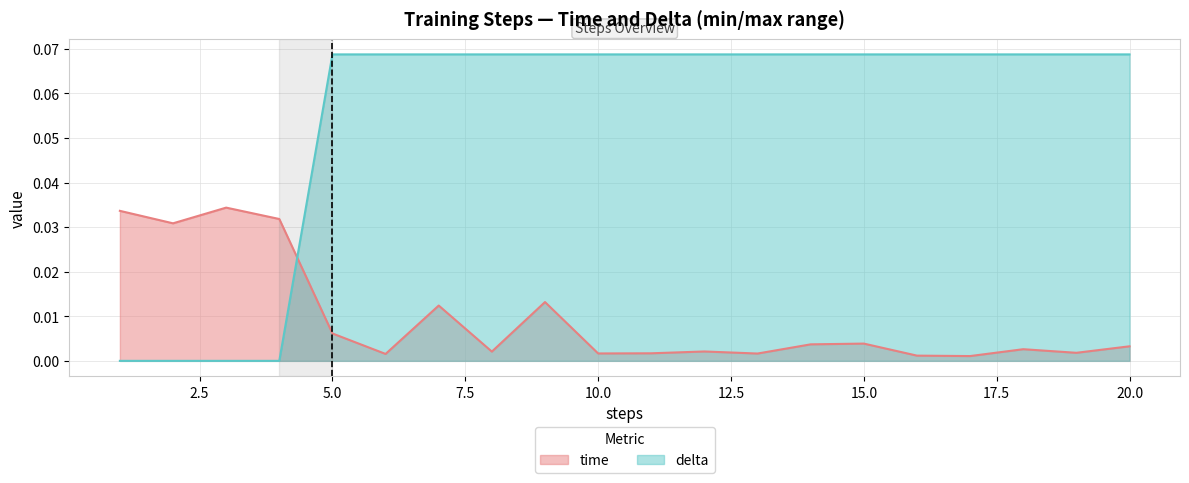

Which series ends up on top after the final intersection of delta and time?

delta